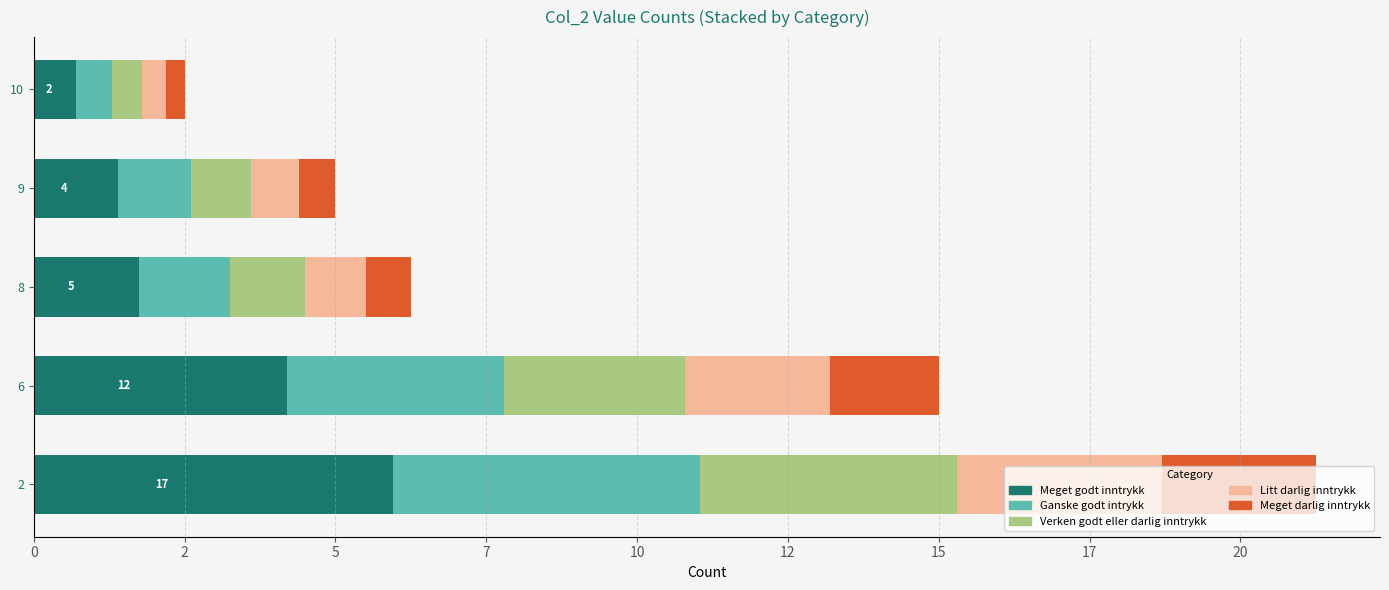

What are all the series names shown in the legend?

Meget godt inntrykk, Ganske godt intrykk, Verken godt eller darlig inntrykk, Litt darlig inntrykk, Meget darlig inntrykk